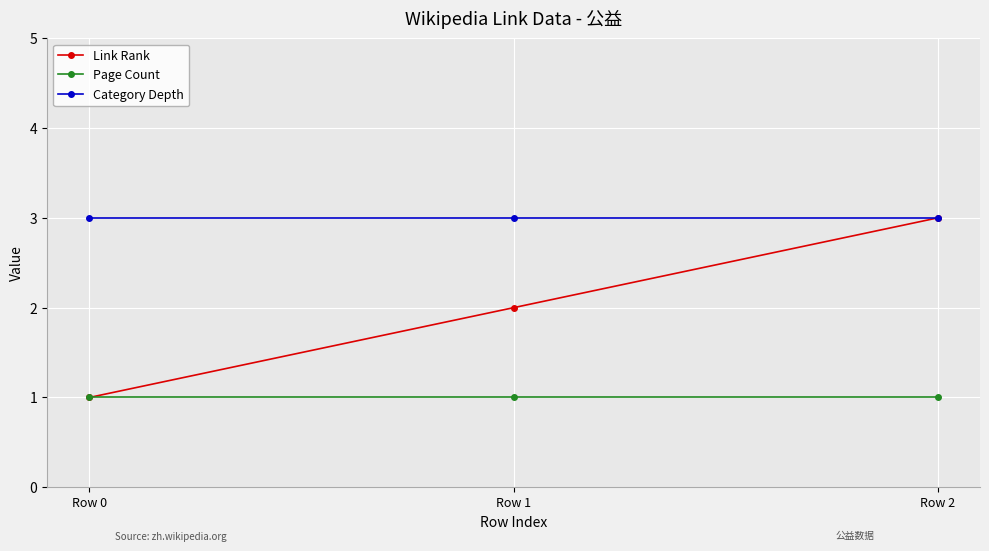

Count the number of data series in this chart.

3